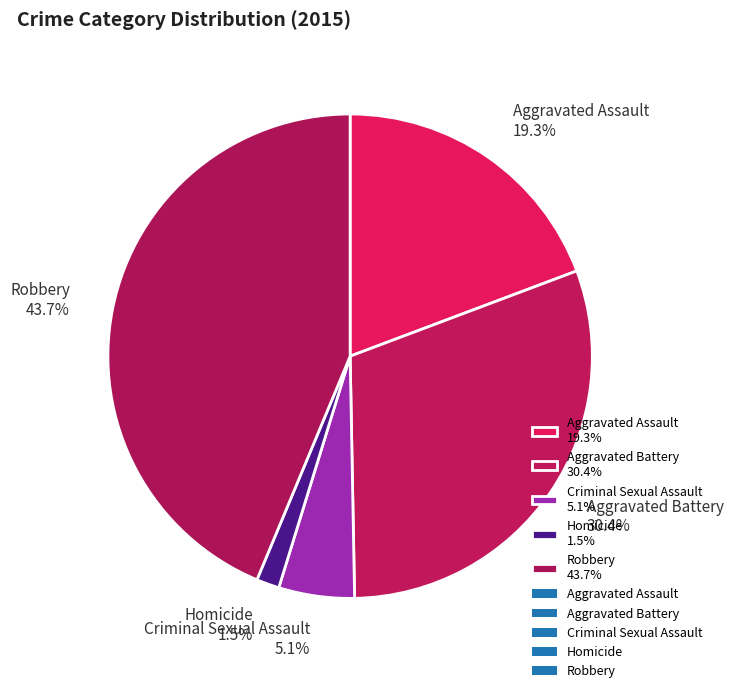

To the nearest percent, what is the difference between the largest and smallest slice percentages?

42%